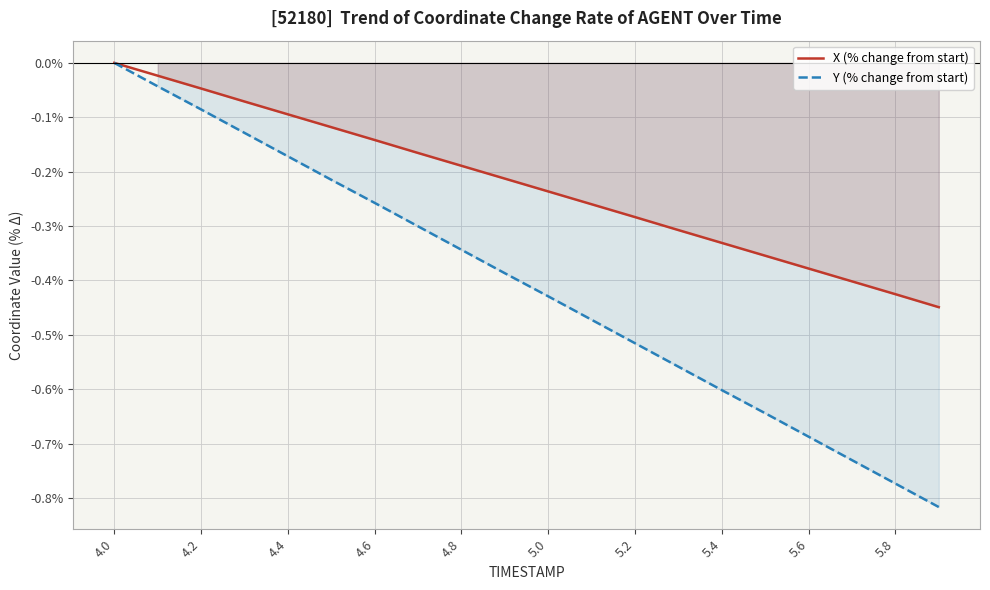

The value of X (% change from start) at 5.2 is -0.1. True or false?

False